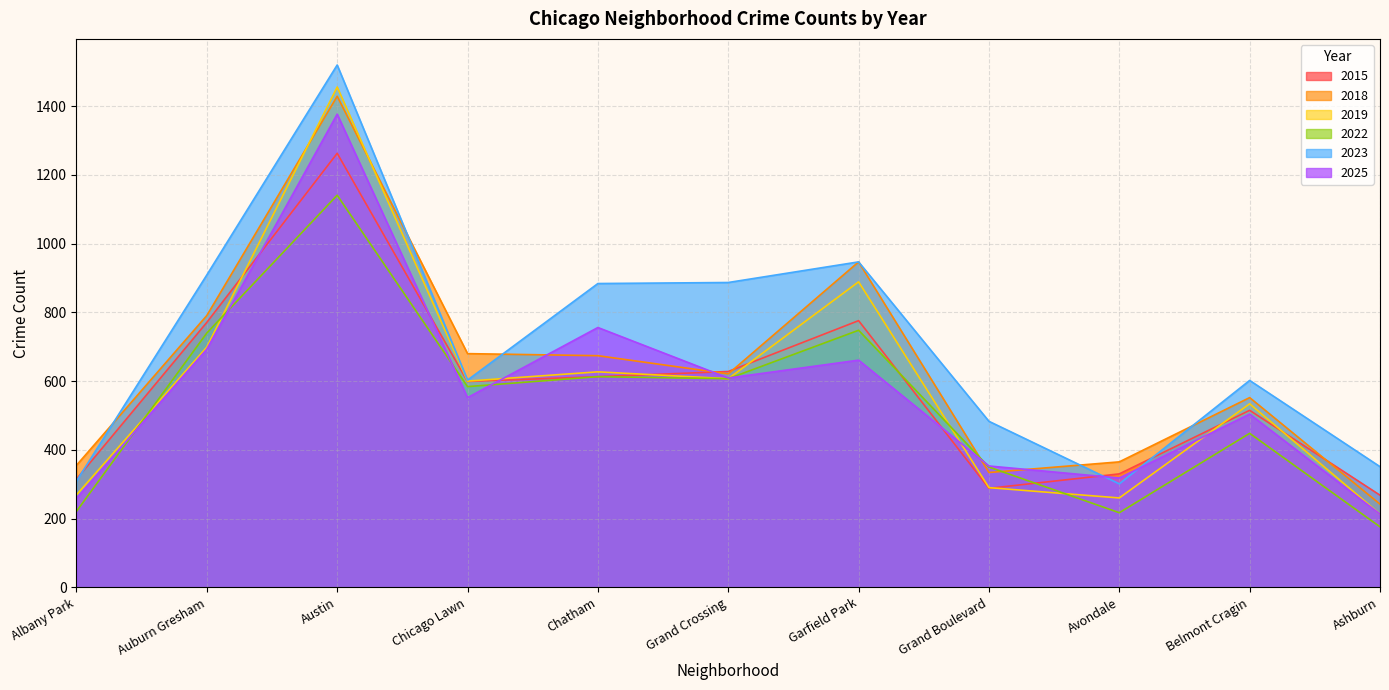

The value of 2023 at Garfield Park is 1382. True or false?

False